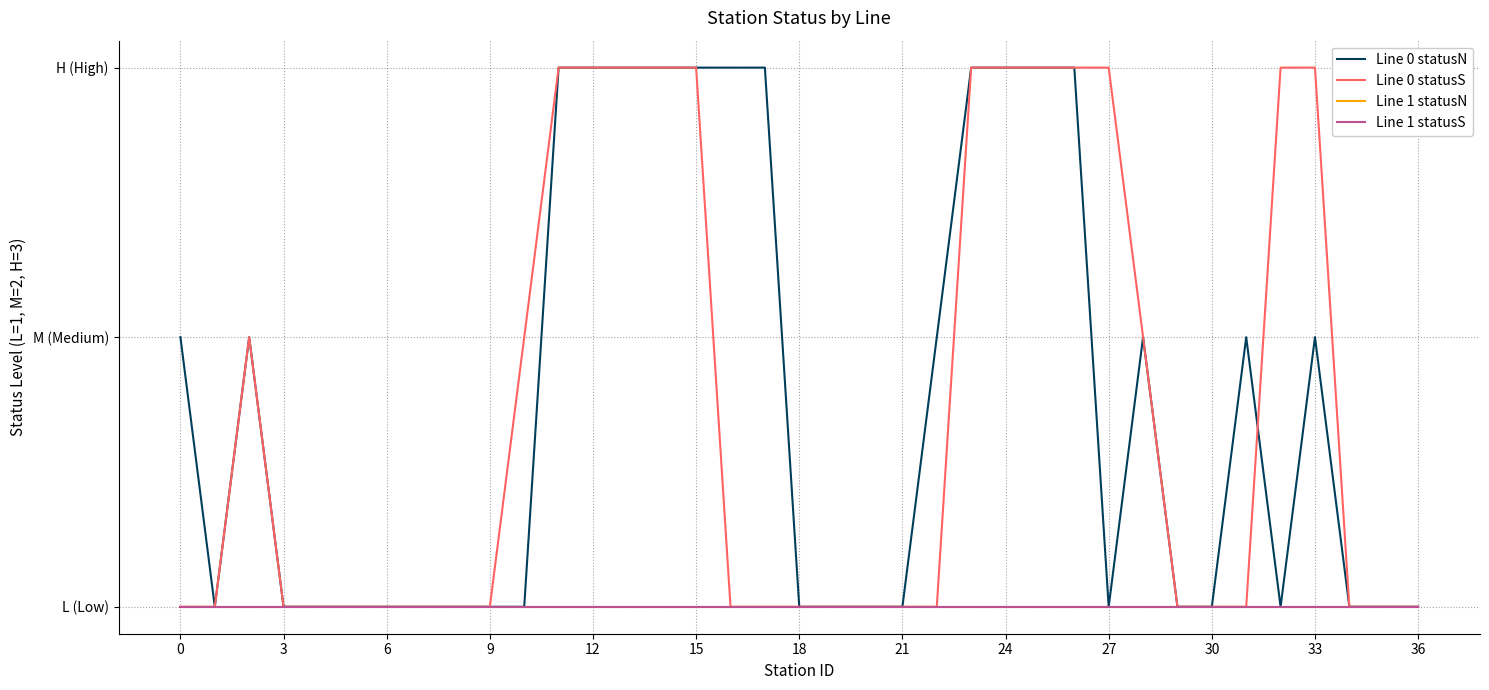

Does the chart display data point markers on the line(s)?

No